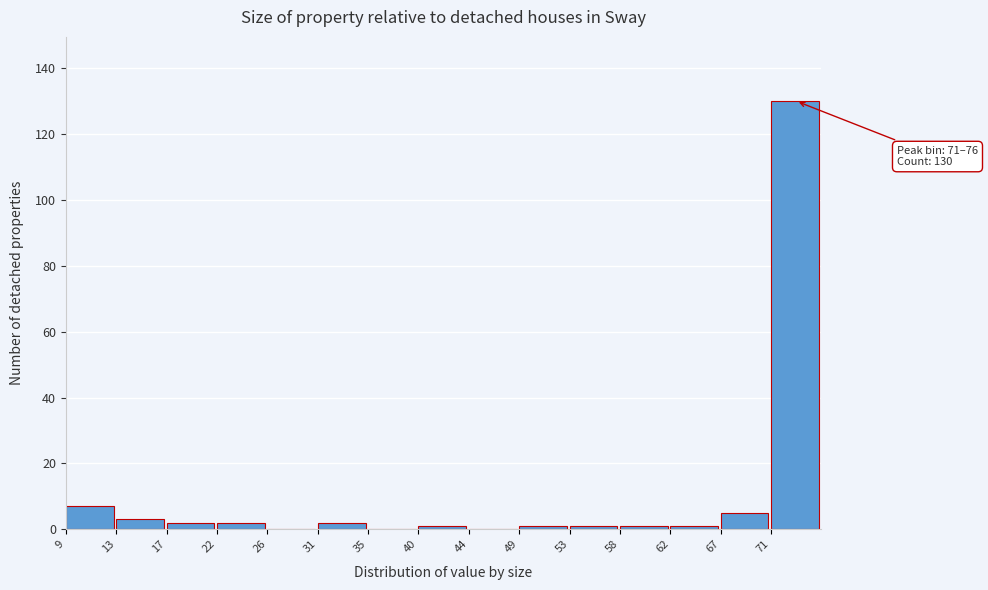

Reading left to right, transcribe all the data shown in this chart.

9=7	13=3	17=2	22=2	26=0	31=2	35=0	40=1	44=0	49=1	53=1	58=1	62=1	67=5	71=130